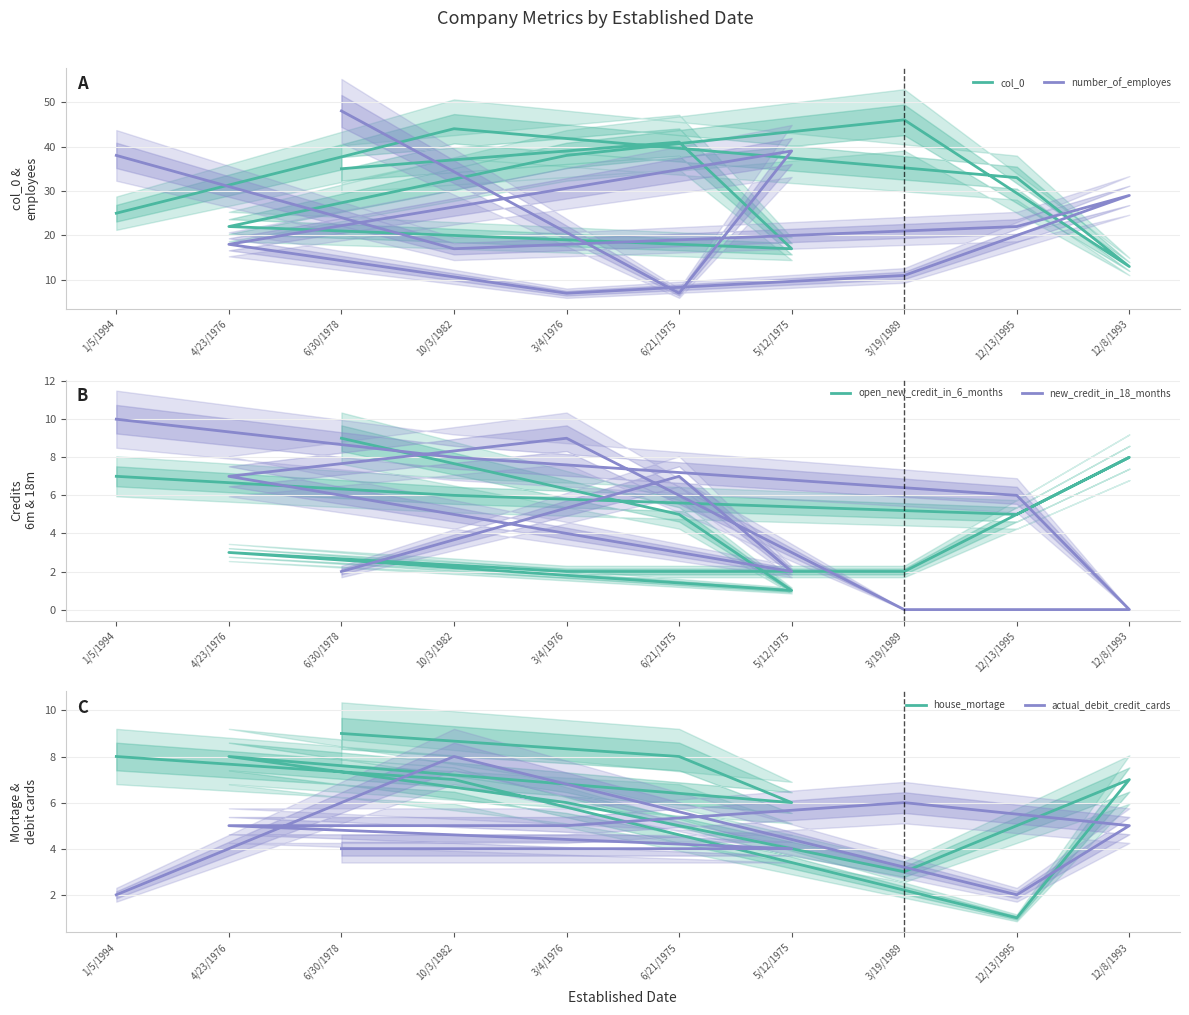

What is the difference between the maximum and minimum values in the number_of_employes series?

41